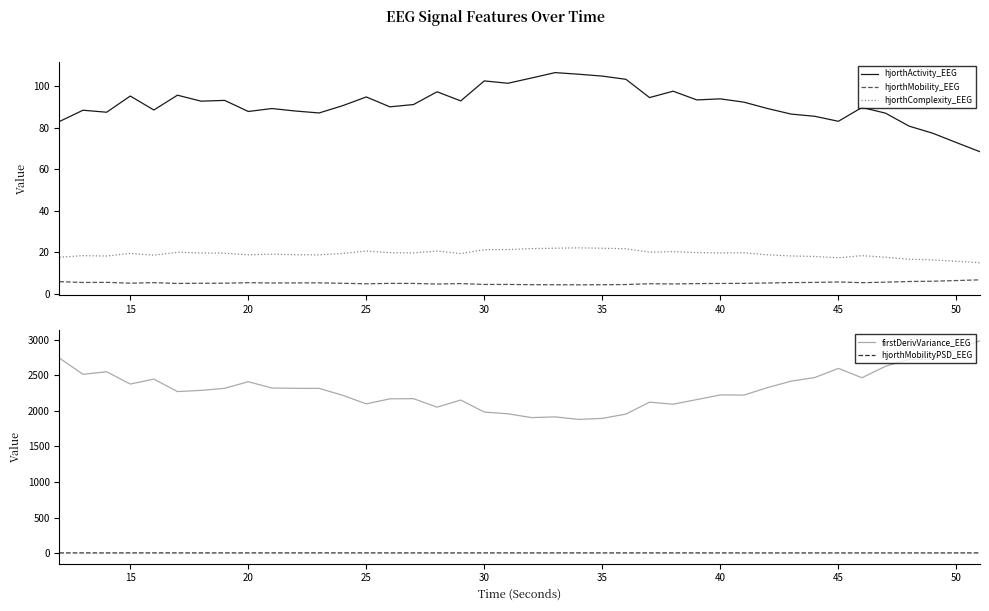

What is the maximum value for firstDerivVariance_EEG?

2987.8